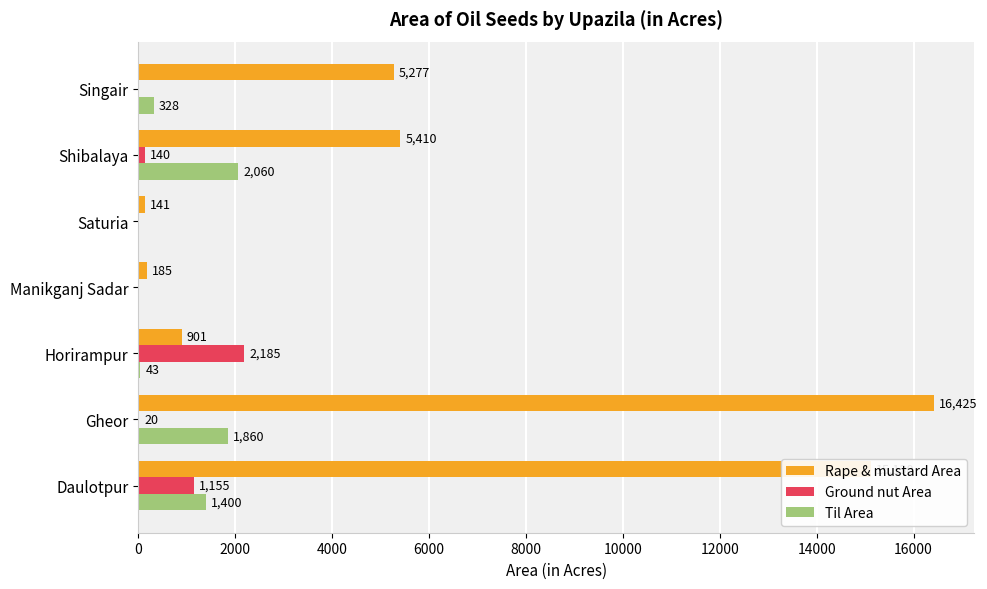

Which series changed the most between Daulotpur and Shibalaya?

Rape & mustard Area